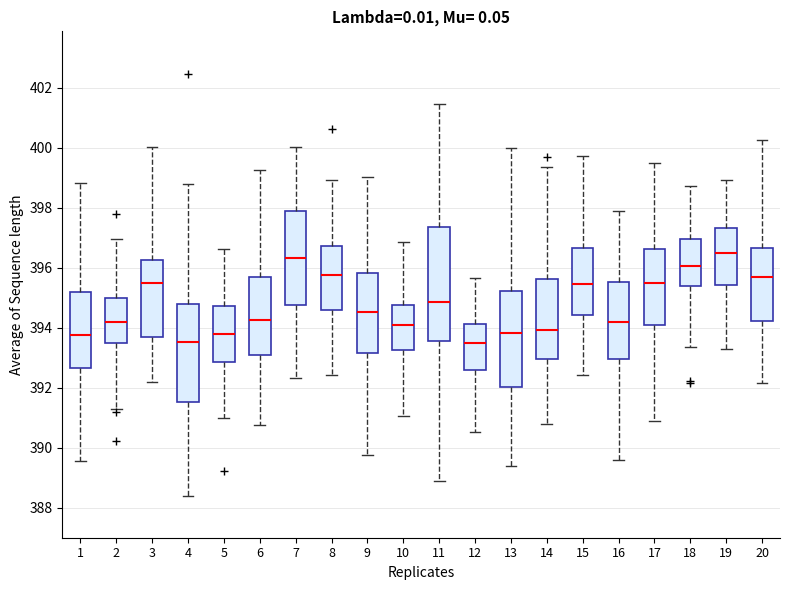

Reading left to right, transcribe this box plot: for each box, give where its median line is, the range the box spans, and where its two whiskers end, as read against the y-axis. The values are not printed on the chart, so give them approximately, as read against the axis.

1: median 393.8, box 392.6 to 395.2, whiskers 389.6 to 398.8
2: median 394.2, box 393.4 to 395.0, whiskers 391.2 to 397.0
3: median 395.4, box 393.6 to 396.2, whiskers 392.2 to 400.0
4: median 393.6, box 391.6 to 394.8, whiskers 388.4 to 398.8
5: median 393.8, box 392.8 to 394.8, whiskers 391.0 to 396.6
6: median 394.2, box 393.0 to 395.6, whiskers 390.8 to 399.2
7: median 396.4, box 394.8 to 397.8, whiskers 392.4 to 400.0
8: median 395.8, box 394.6 to 396.8, whiskers 392.4 to 399.0
9: median 394.6, box 393.2 to 395.8, whiskers 389.8 to 399.0
10: median 394.0, box 393.2 to 394.8, whiskers 391.0 to 396.8
11: median 394.8, box 393.6 to 397.4, whiskers 388.8 to 401.4
12: median 393.4, box 392.6 to 394.2, whiskers 390.6 to 395.6
13: median 393.8, box 392.0 to 395.2, whiskers 389.4 to 400.0
14: median 394.0, box 393.0 to 395.6, whiskers 390.8 to 399.4
15: median 395.4, box 394.4 to 396.6, whiskers 392.4 to 399.8
16: median 394.2, box 393.0 to 395.6, whiskers 389.6 to 398.0
17: median 395.4, box 394.0 to 396.6, whiskers 390.8 to 399.4
18: median 396.0, box 395.4 to 397.0, whiskers 393.4 to 398.8
19: median 396.6, box 395.4 to 397.4, whiskers 393.2 to 399.0
20: median 395.8, box 394.2 to 396.6, whiskers 392.2 to 400.2